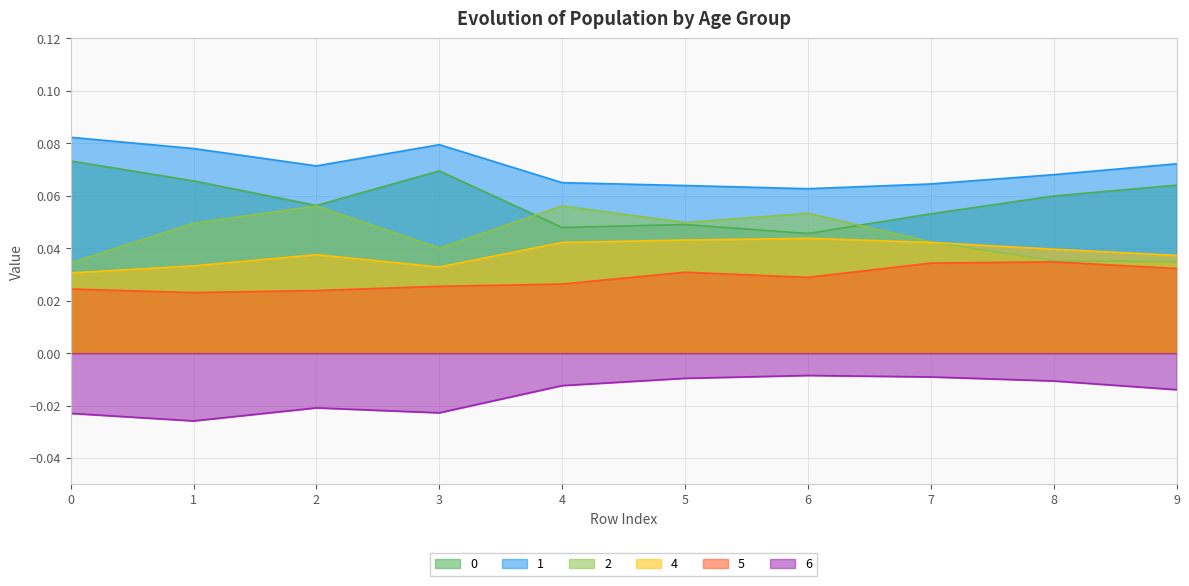

How many lines are shown in the chart?

6